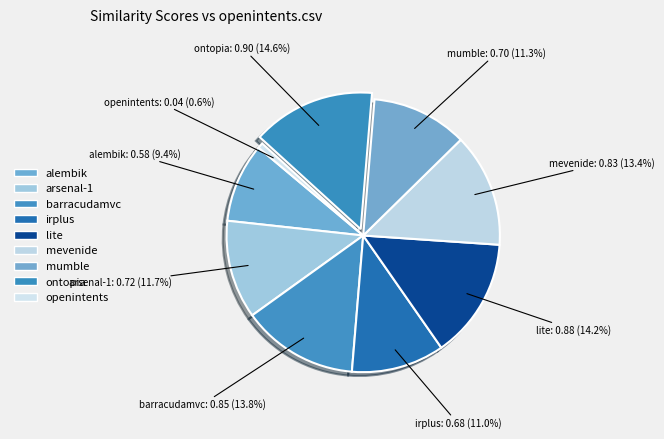

Rank the categories by value from highest to lowest.

ontopia.csv, lite.csv, barracudamvc.csv, mevenide.csv, arsenal-1.csv, mumble.csv, irplus.csv, alembik.csv, openintents.csv